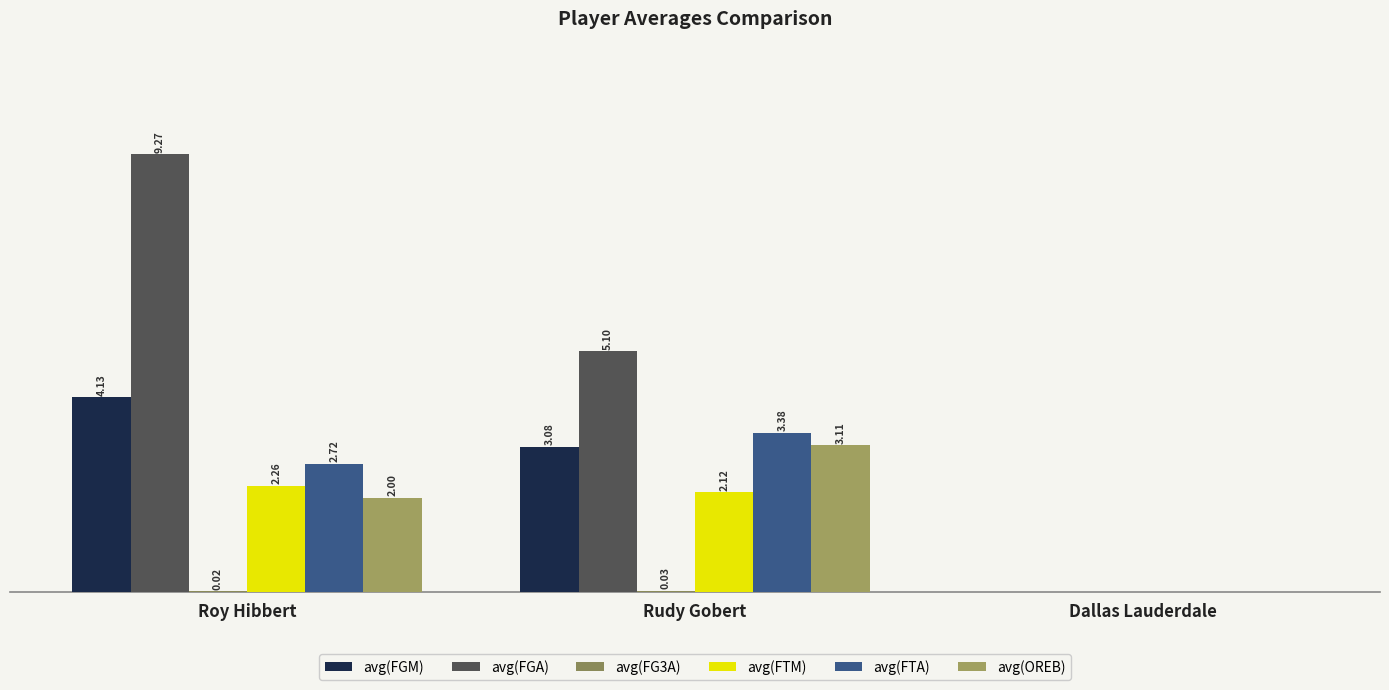

Reading right to left, what are all the values shown in this chart?

avg(FGM): 0.0	3.1	4.1
avg(FGA): 0.0	5.1	9.3
avg(FG3A): 0.0	0.0	0.0
avg(FTM): 0.0	2.1	2.3
avg(FTA): 0.0	3.4	2.7
avg(OREB): 0.0	3.1	2.0